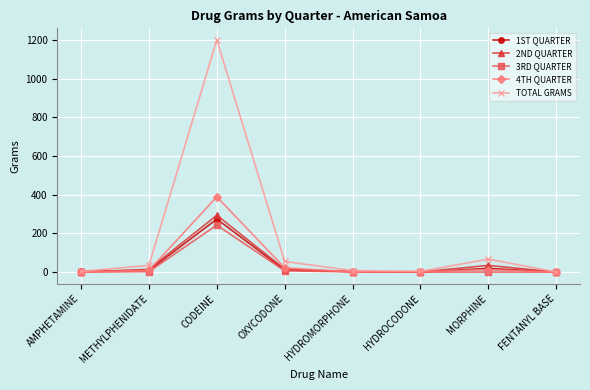

What is the difference between the maximum and minimum values in the 3RD QUARTER series?

243.1